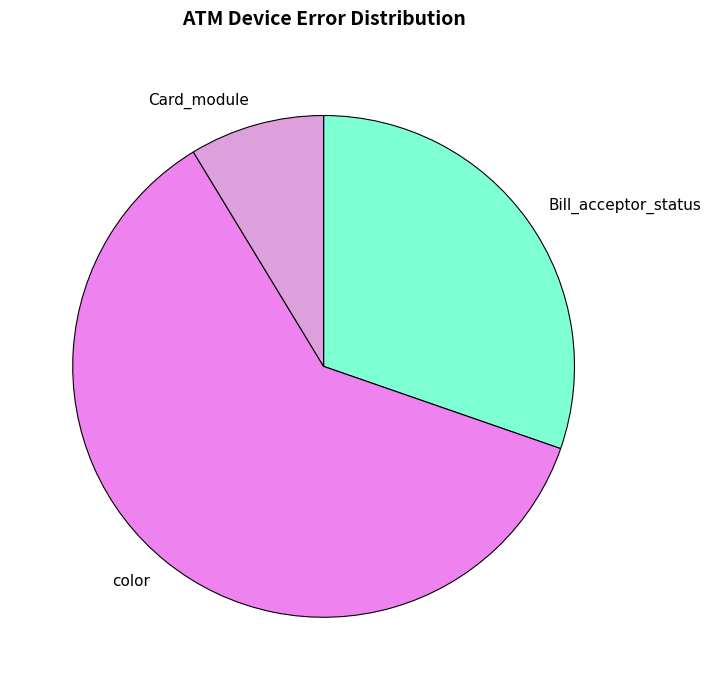

Is it true that Card_module is 18% of the pie?

False